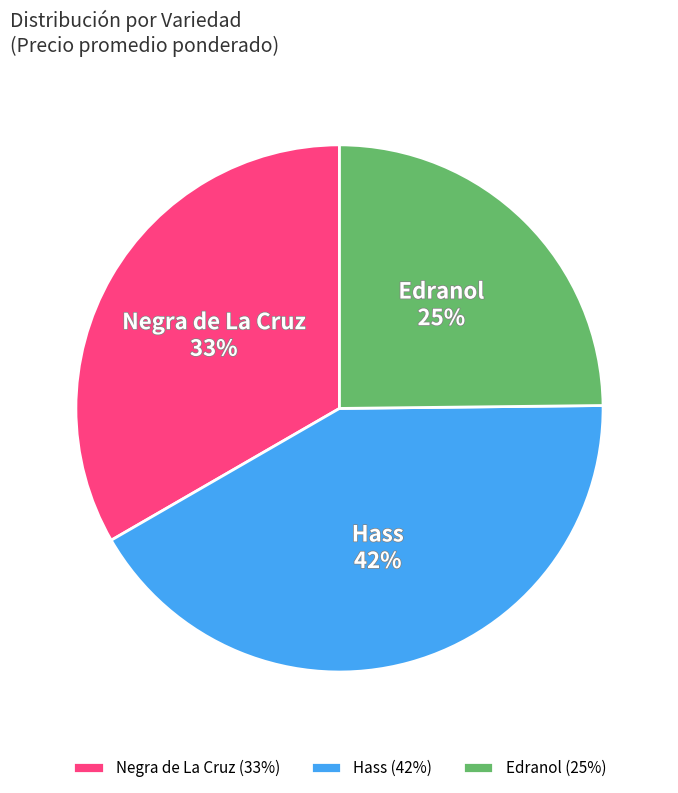

What is the largest slice in the pie chart?

Hass